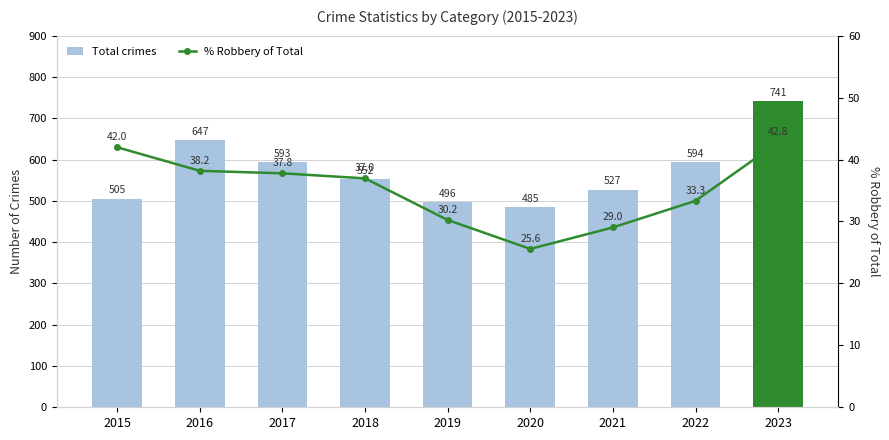

Which series changed the most between 2017 and 2021?

Total crimes